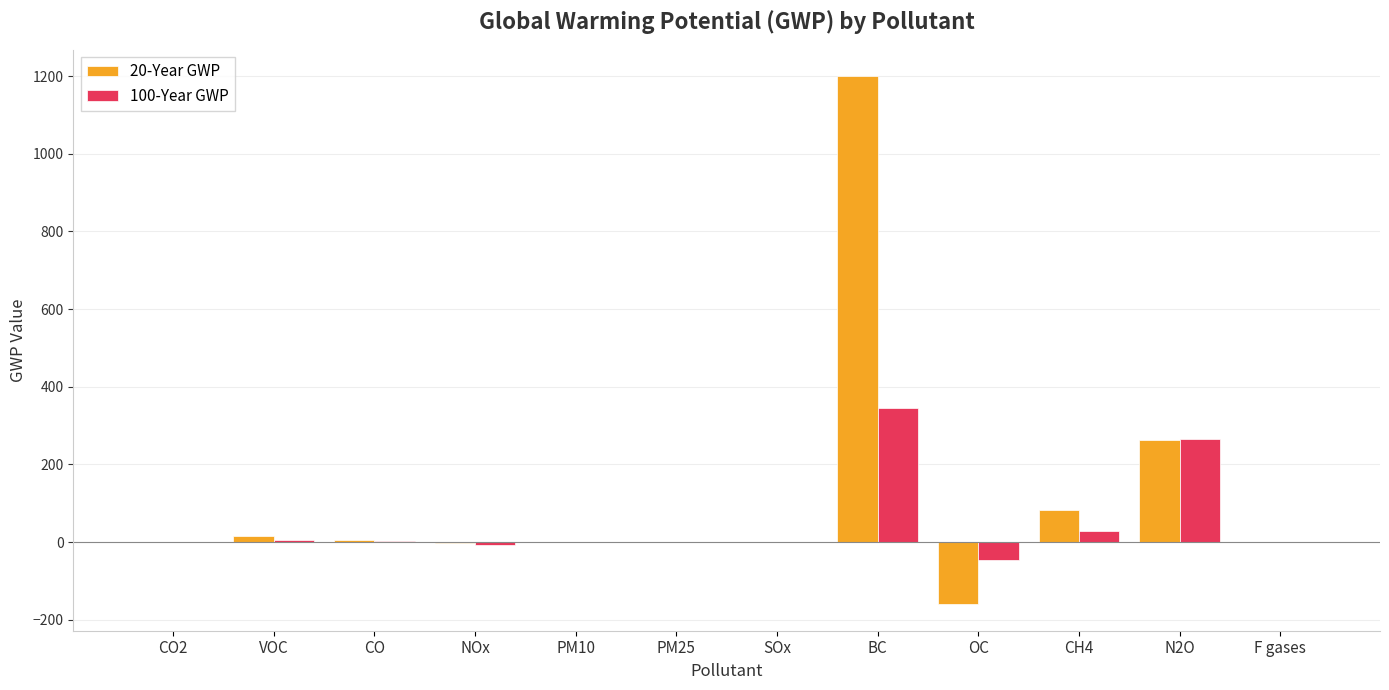

What is the total value across all series at OC?

-206.0